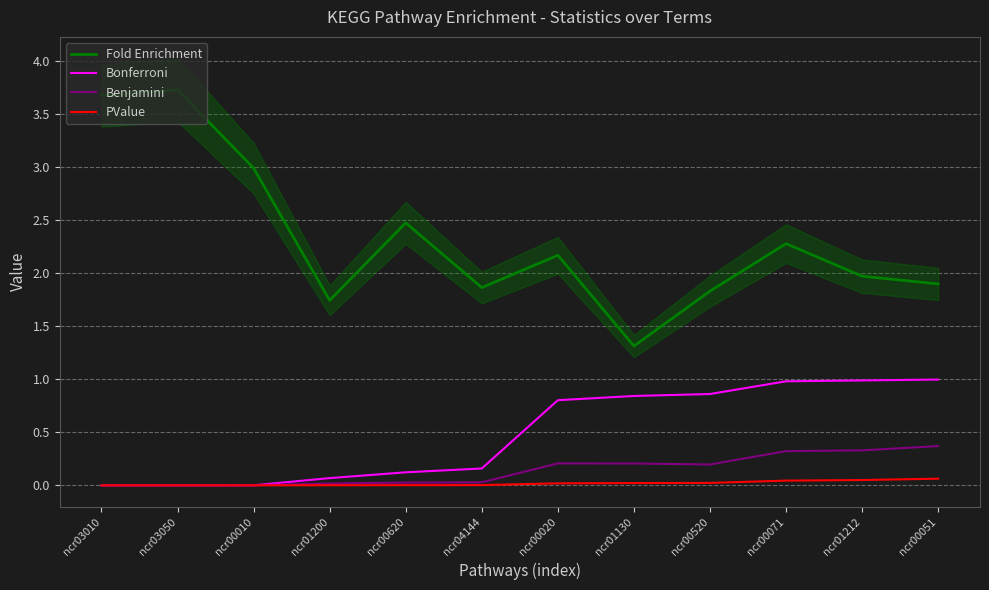

What are all the series names shown in the legend?

Fold Enrichment, Bonferroni, Benjamini, PValue